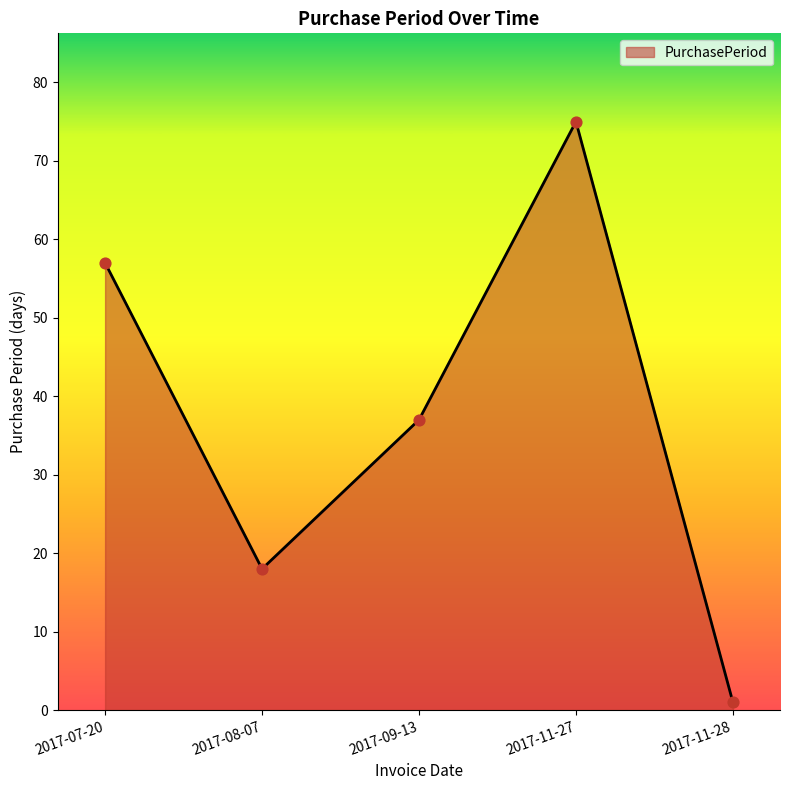

Which has a higher value, 2017-11-28 or 2017-09-13?

2017-09-13